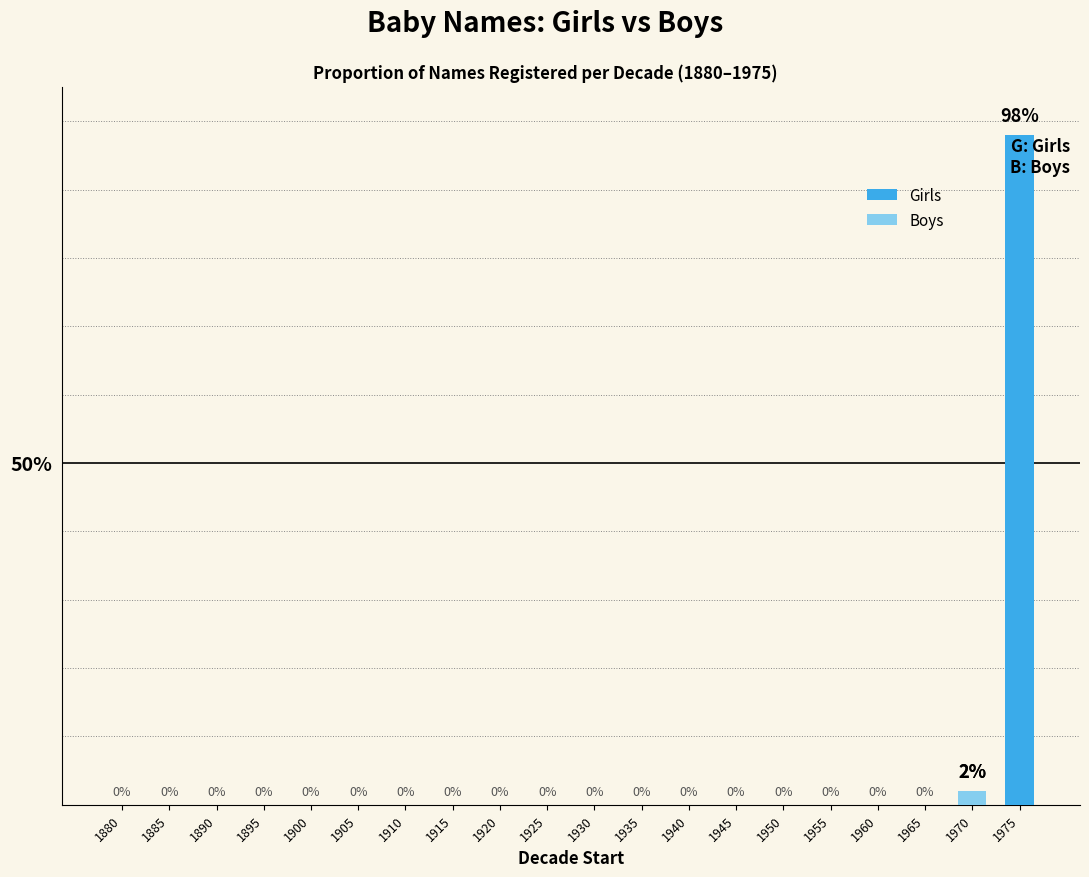

How many Boys values are between 0 and 1?

19